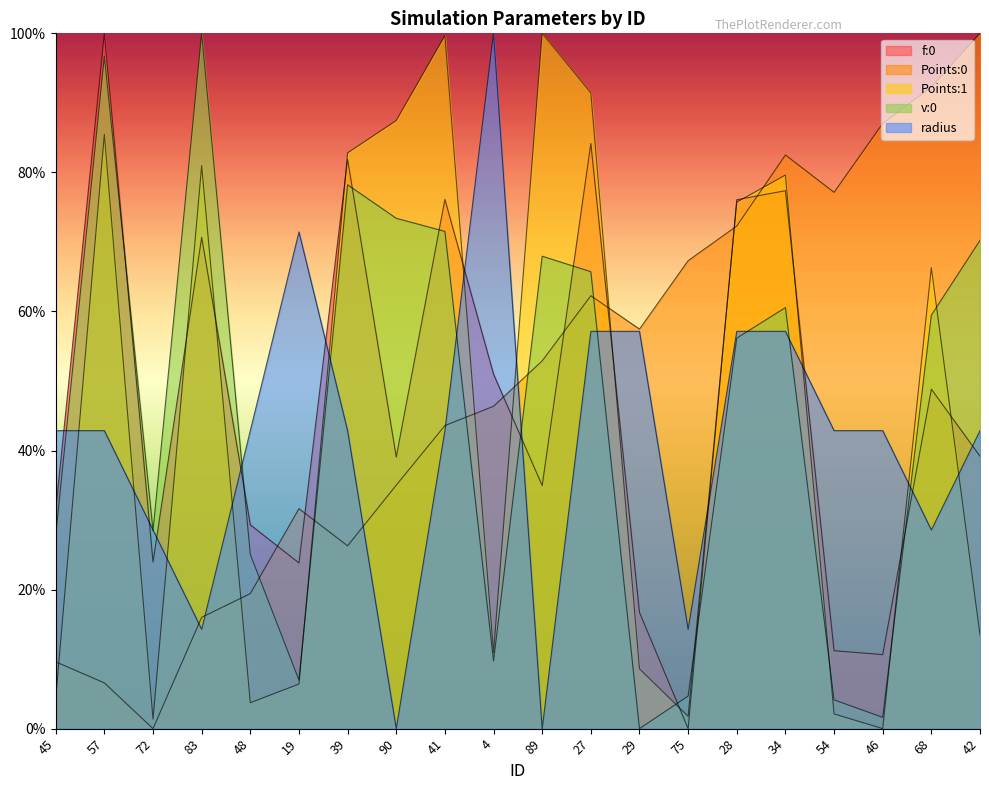

Count the number of categories in the chart.

20